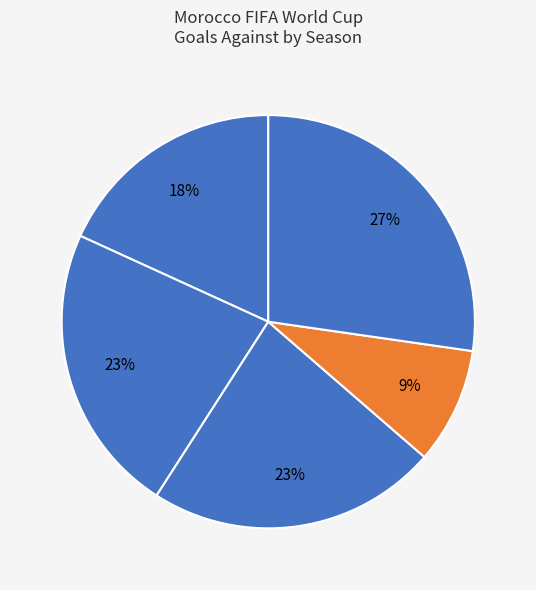

Which category has the smallest portion of the pie?

1986